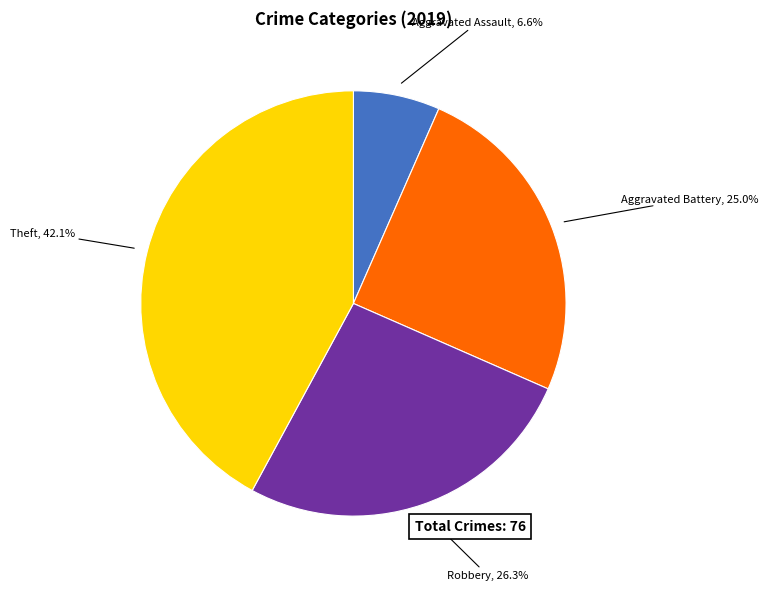

To the nearest percent, what percentage of the pie is Theft?

42%